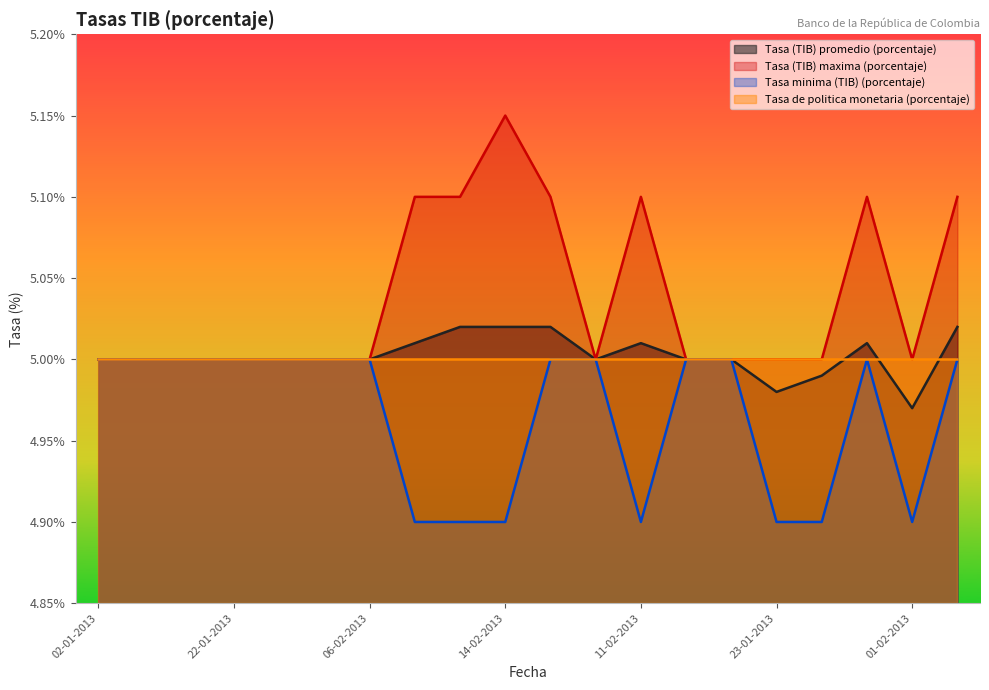

What is the spread (max minus min) of values at 25-01-2013?

0.1